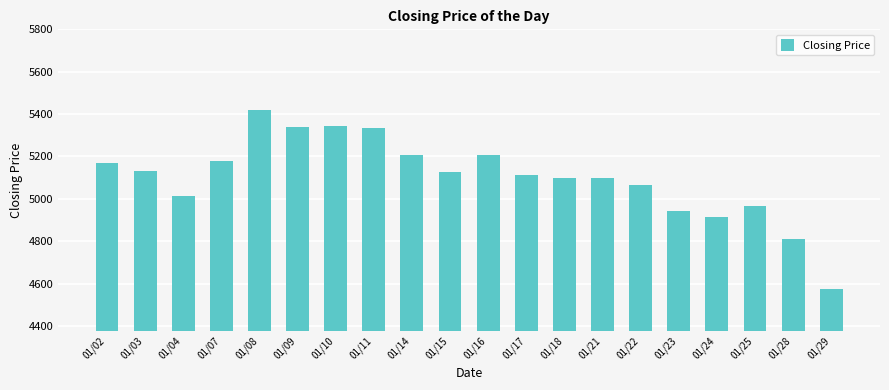

Which category has the lowest value across all series?

01/29